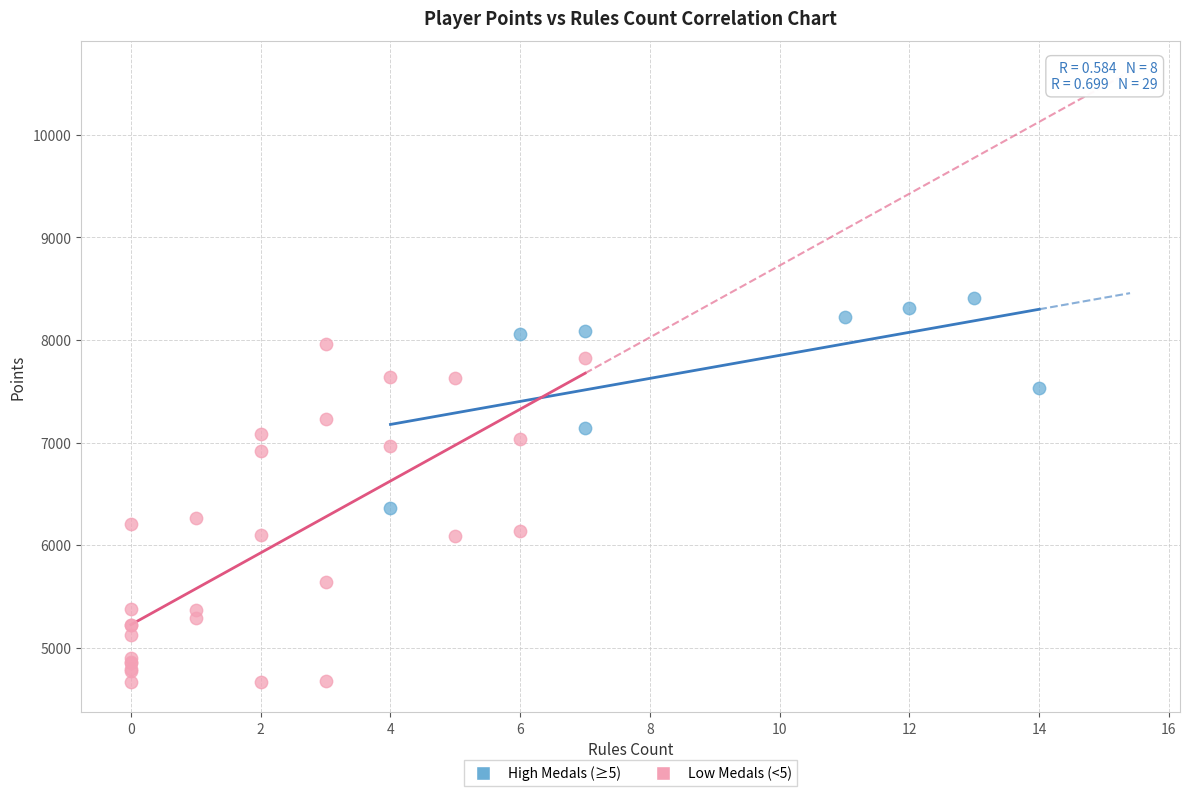

Which series contains the lowest Y value?

Low Medals (<5)